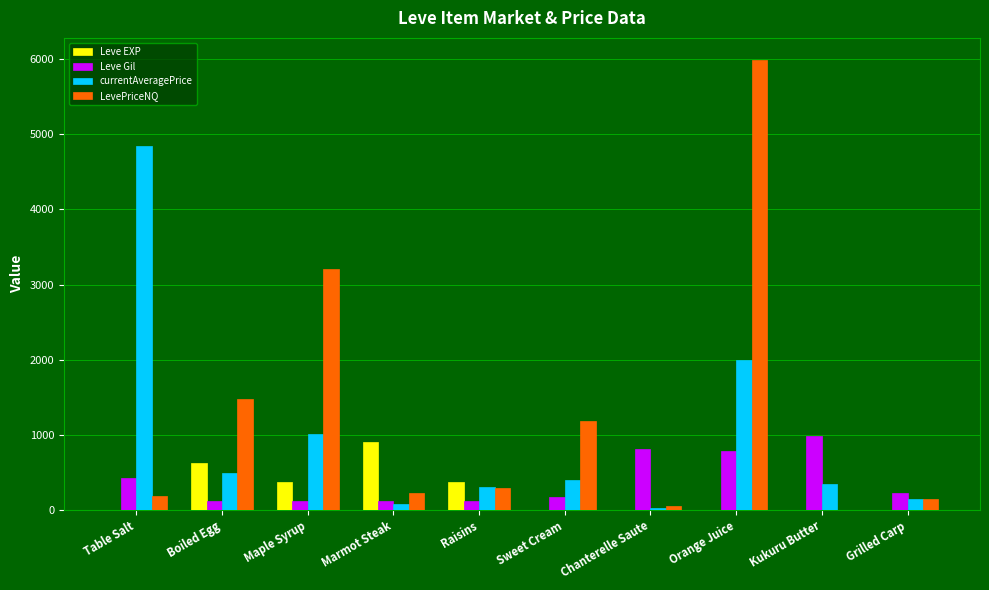

Between Raisins and Kukuru Butter, which series saw the biggest shift?

Leve Gil